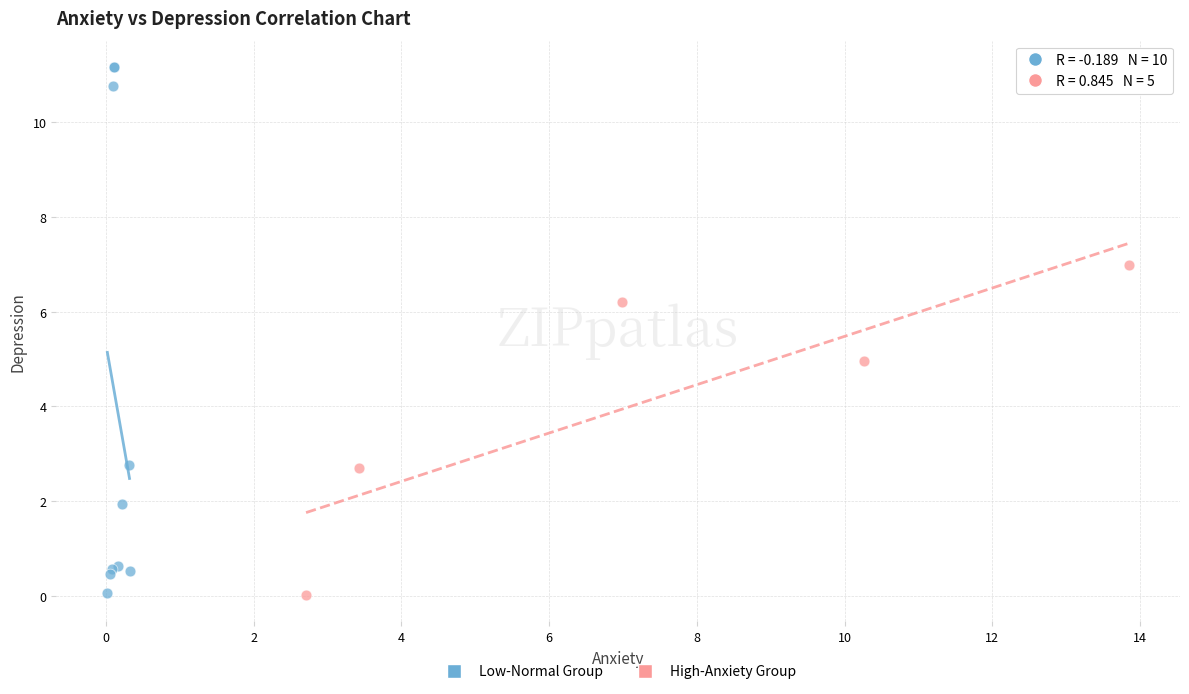

Which series has the largest Y range (max minus min)?

Low-Normal Group